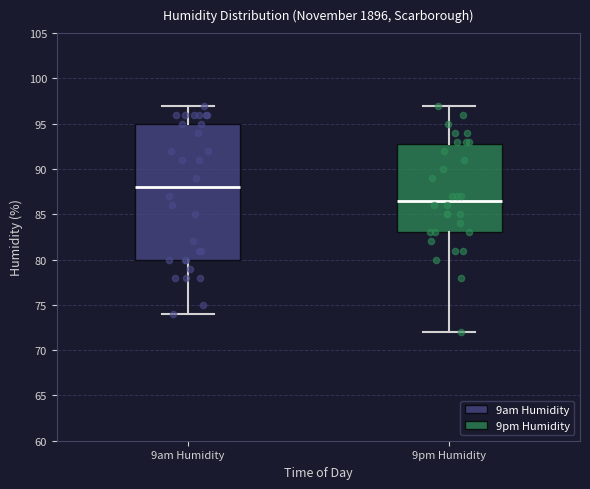

Reading left to right, read every box against the y-axis: the position of its median line, the range the box covers, and the ends of its whiskers. The values are not printed on the chart, so give them approximately, as read against the axis.

9am Humidity: median 88.0, box 80.0 to 95.0, whiskers 74.0 to 97.0
9pm Humidity: median 86.5, box 83.0 to 93.0, whiskers 72.0 to 97.0